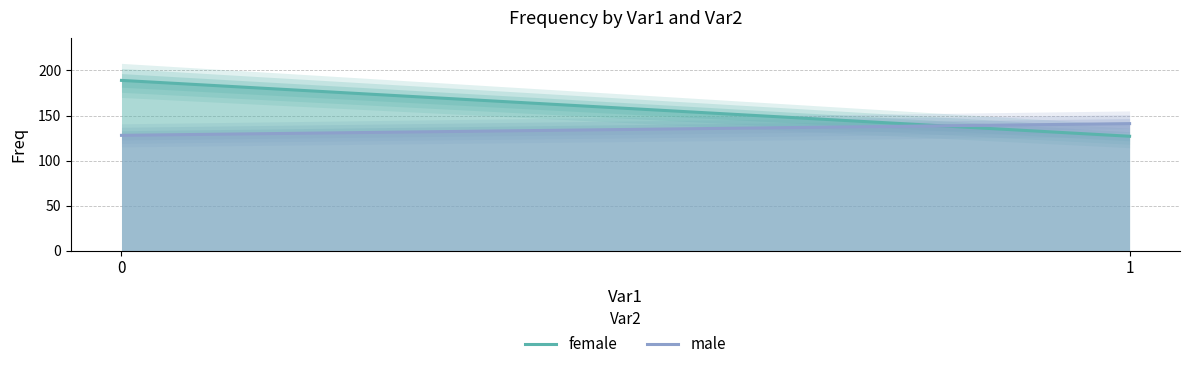

Reading right to left, what are all the values shown in this chart?

female: 1=127	0=189
male: 1=141	0=128